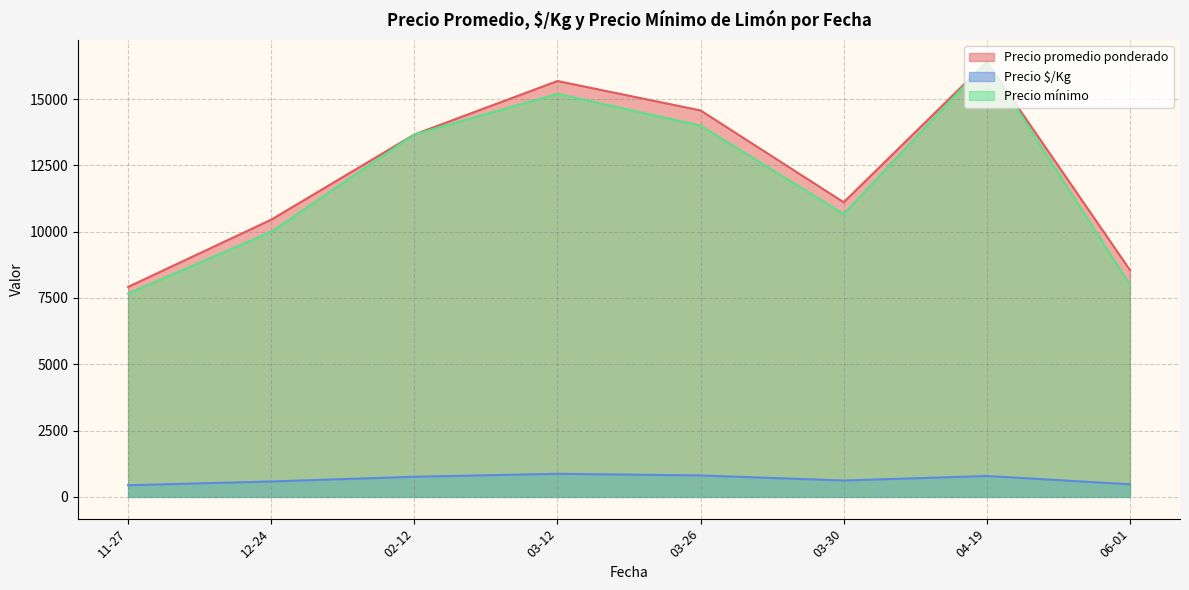

Which series has the widest spread of values?

Precio mínimo